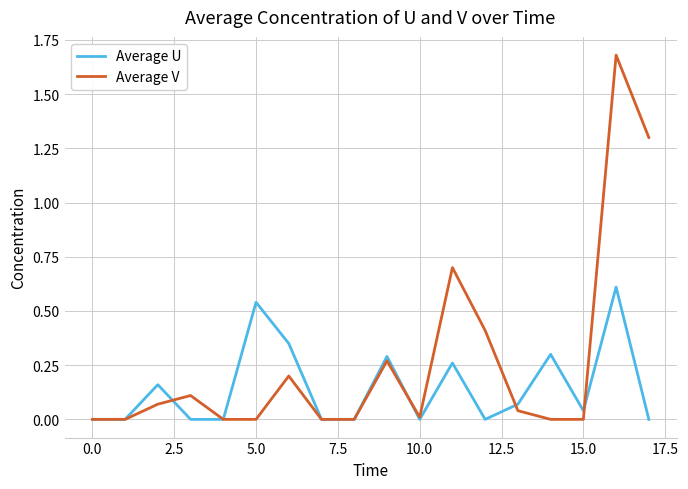

Rank the series by their maximum value, from lowest to highest.

Average U, Average V